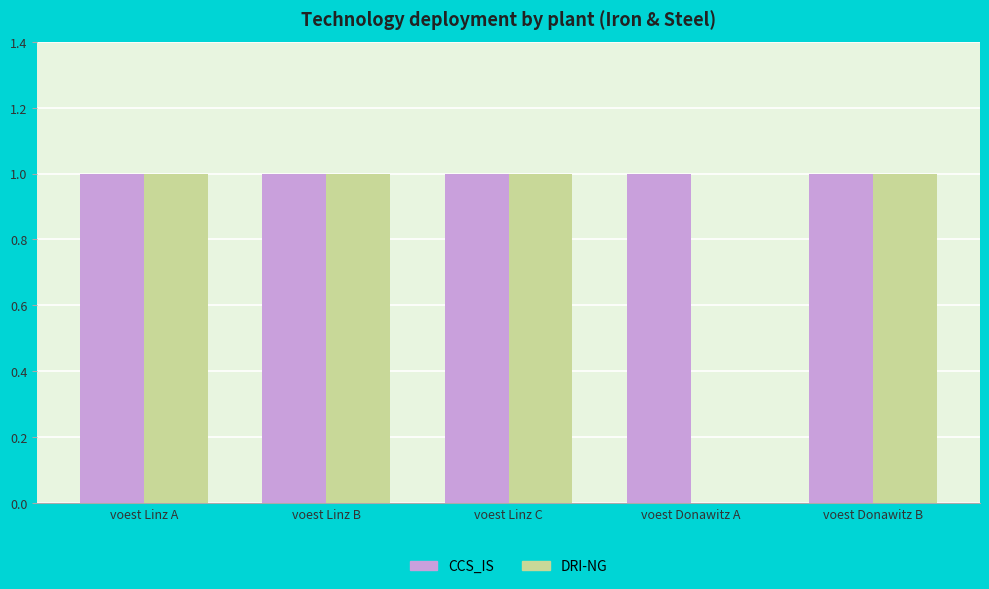

True or false: DRI-NG has a value of 0.7 at voest Linz A.

False